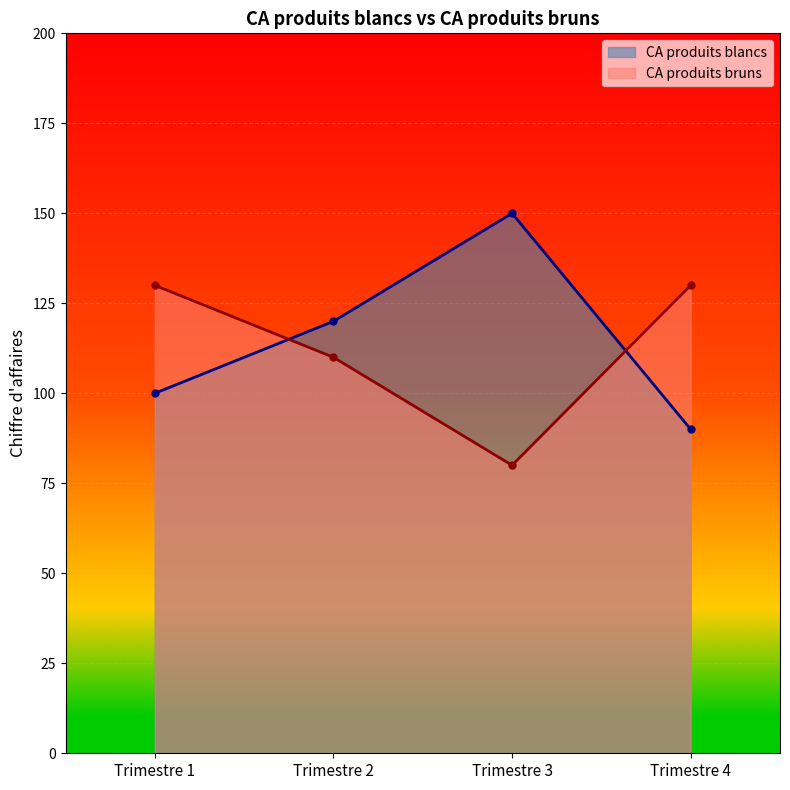

Between which two adjacent categories do CA produits bruns and CA produits blancs first intersect?

Trimestre 1 and Trimestre 2